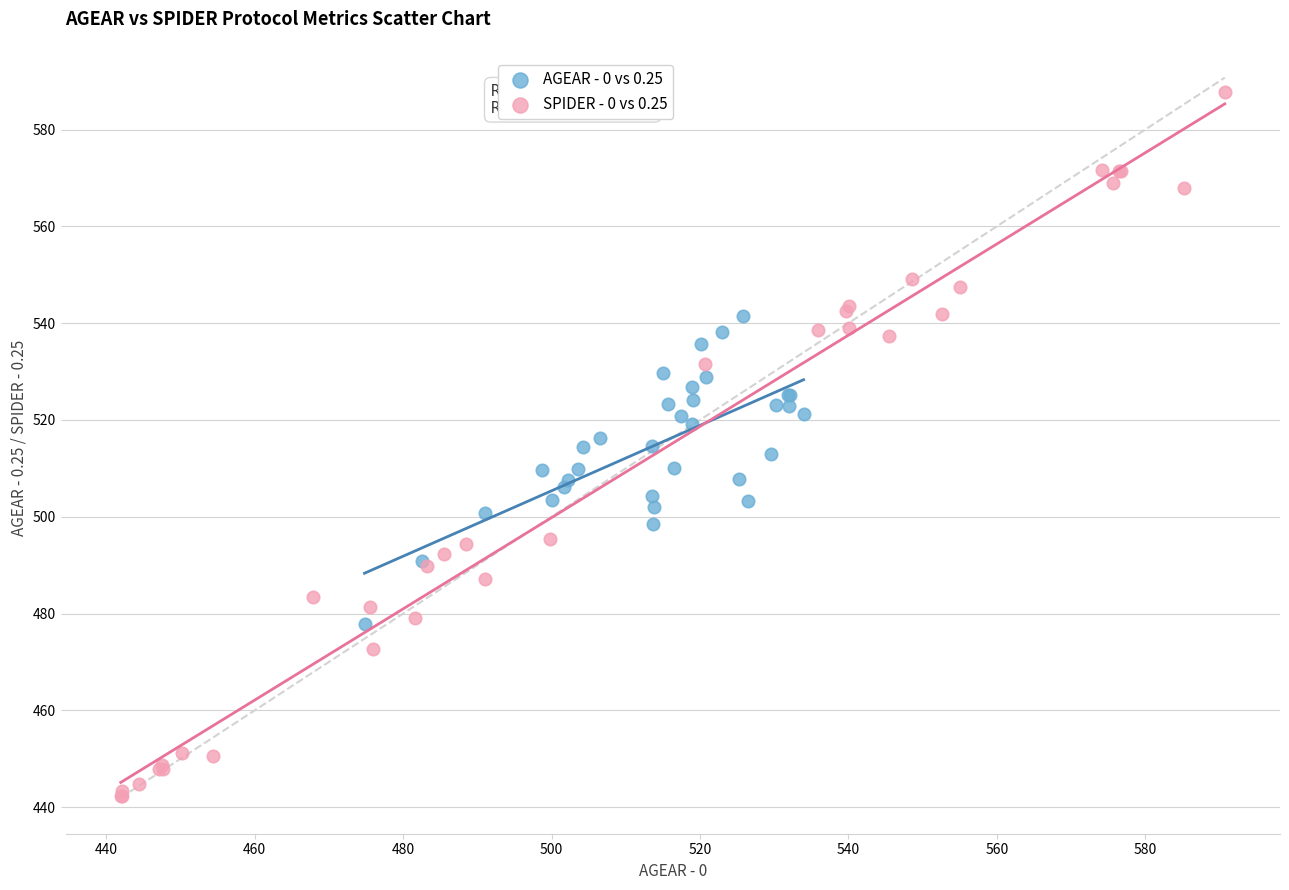

Which series contains the lowest Y value?

SPIDER - 0 vs 0.25